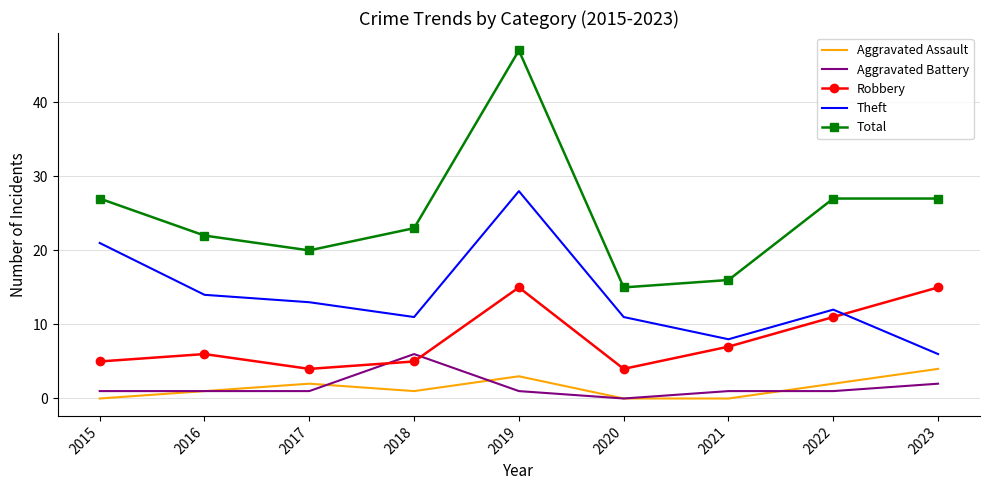

Where is the first local minimum for Theft?

2018